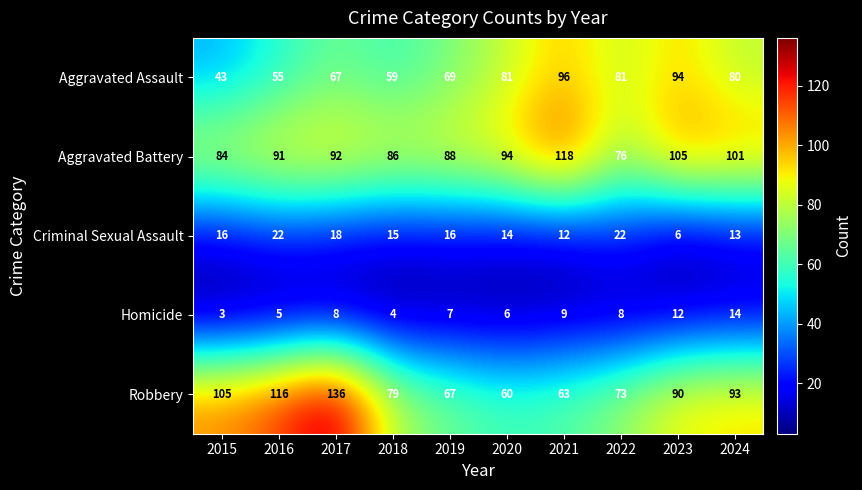

How many distinct data groups are displayed?

5